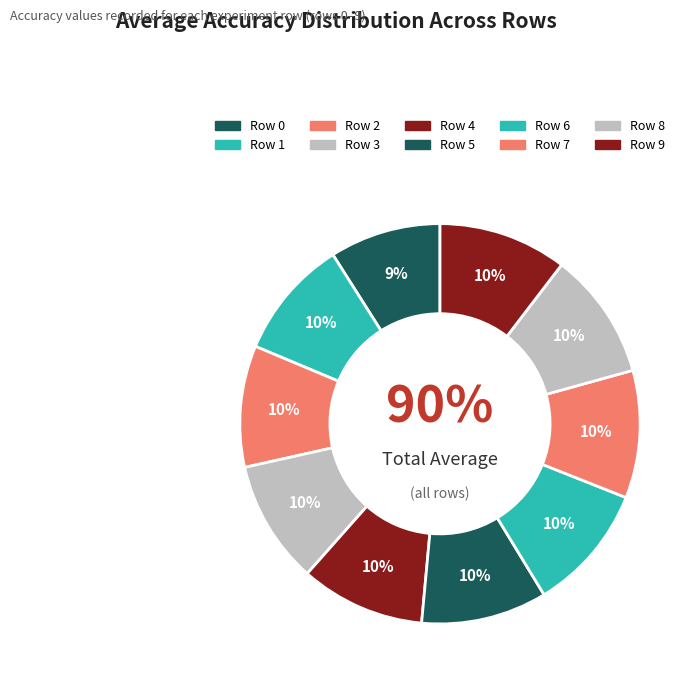

Combined, do Row 8 and Row 6 account for over 50%?

No